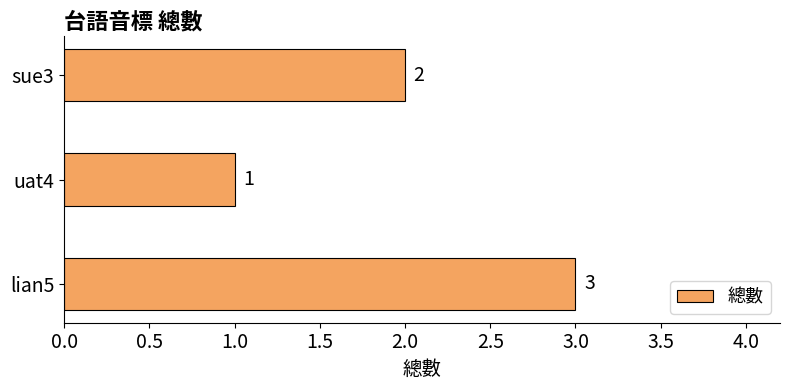

Approximately how many times larger is the value at uat4 compared to sue3?

0.5